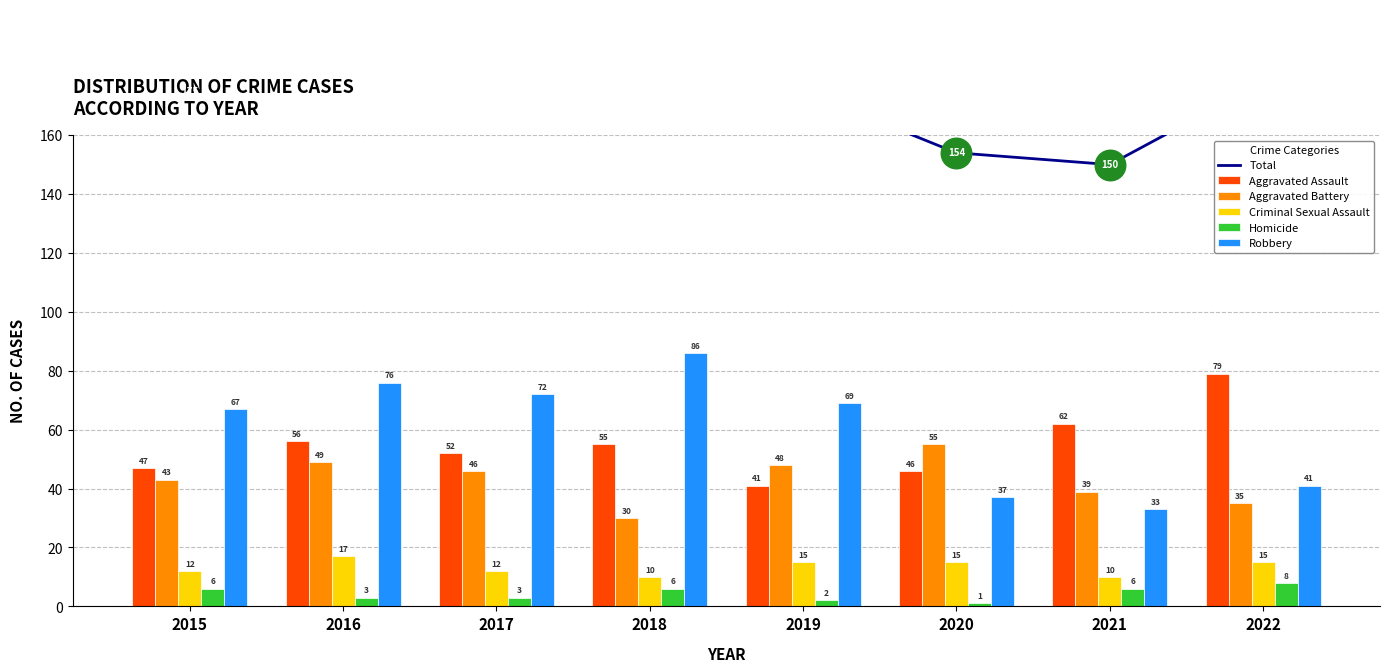

What is the difference between the maximum and second lowest values in the Total series?

47